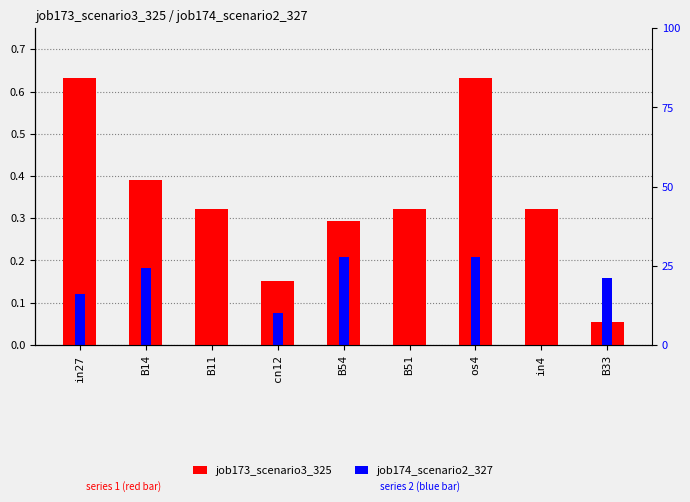

Which series has the widest spread of values?

job173_scenario3_325